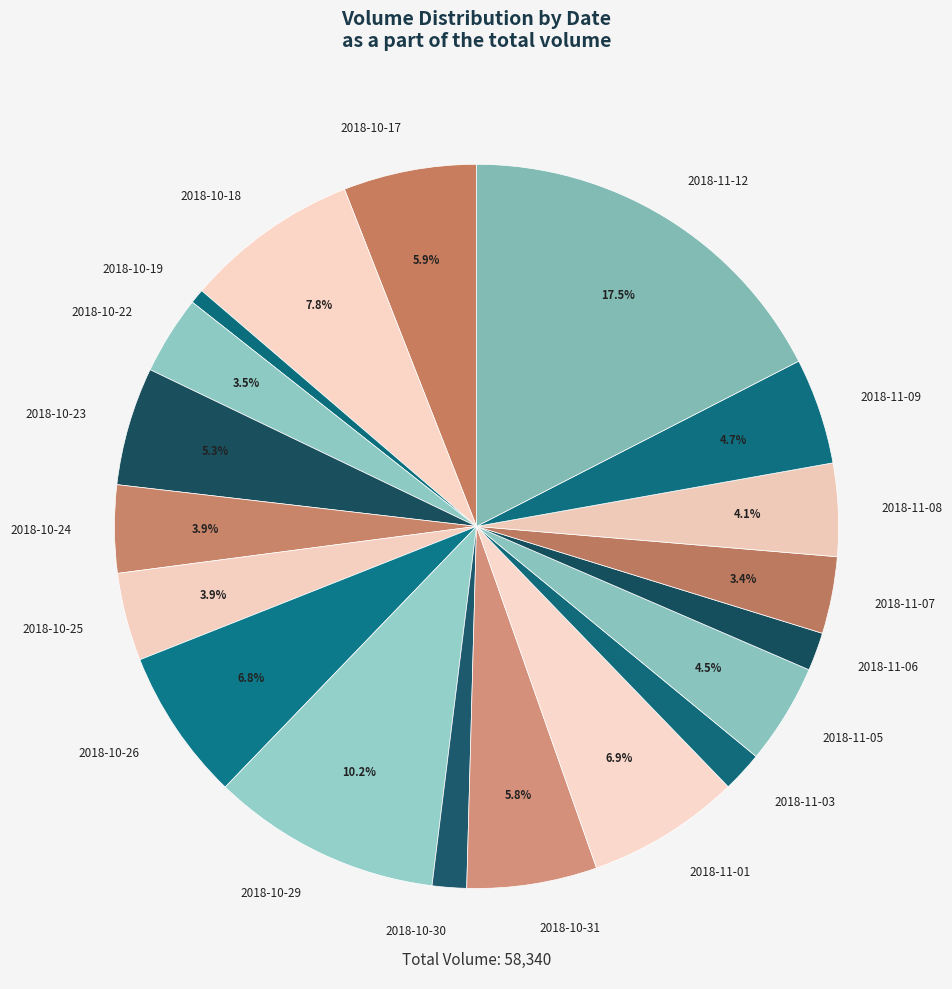

Is there a majority slice in this chart?

No